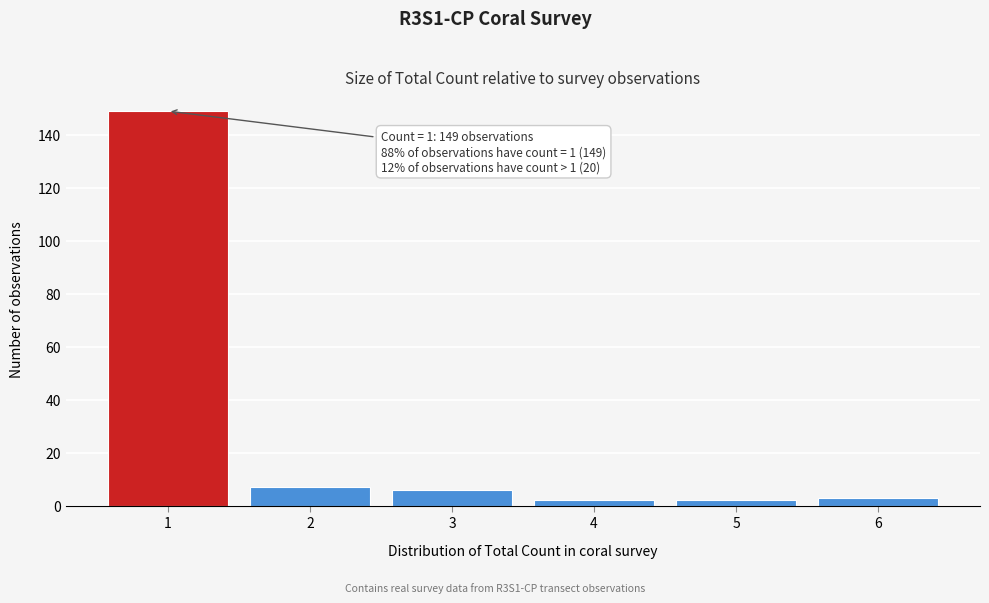

Reading left to right, extract all data points from this chart.

1=149	2=7	3=6	4=2	5=2	6=3